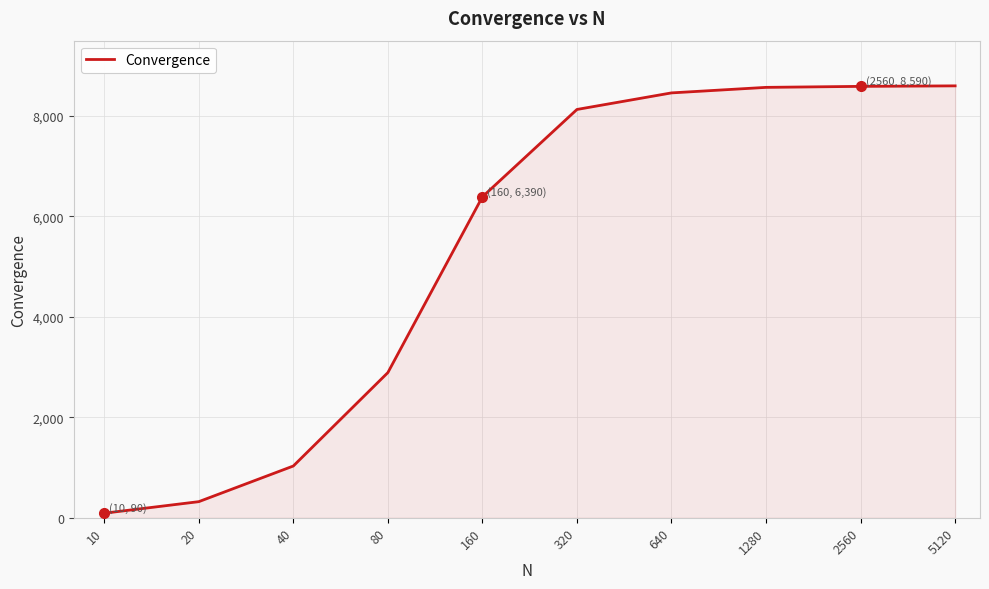

What is the difference between the maximum and minimum values?

8510